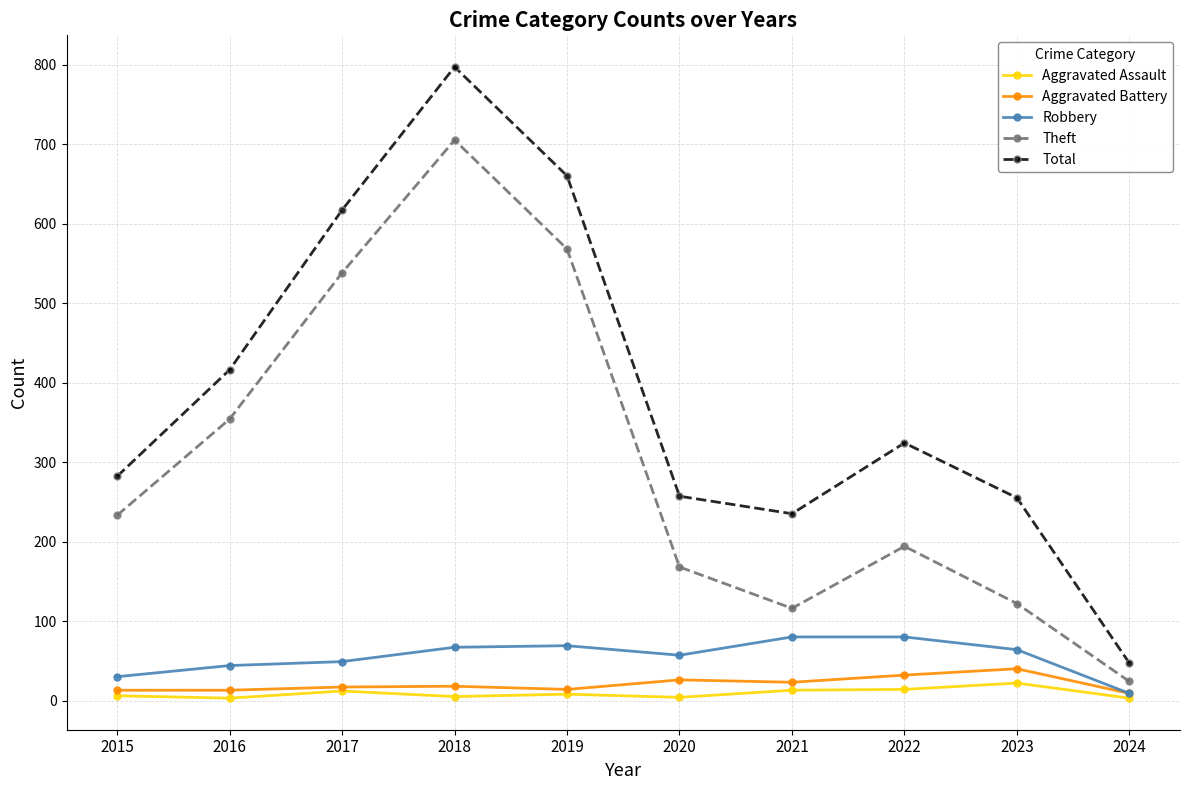

What is the sum of all Aggravated Battery values?

205